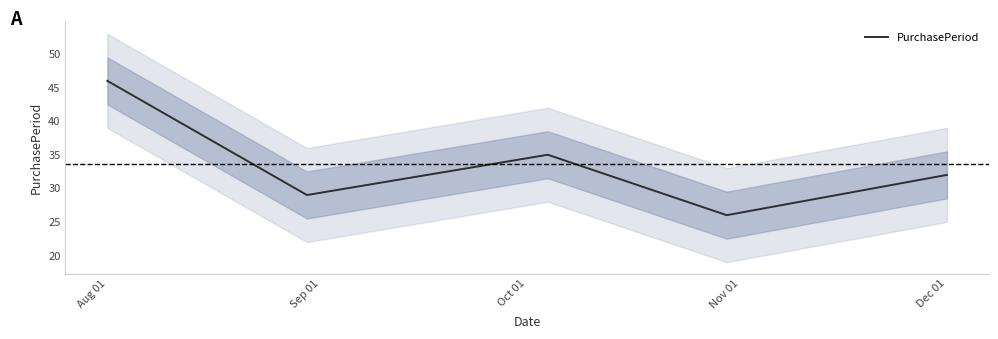

Which category has the highest value in the PurchasePeriod series?

Aug 01